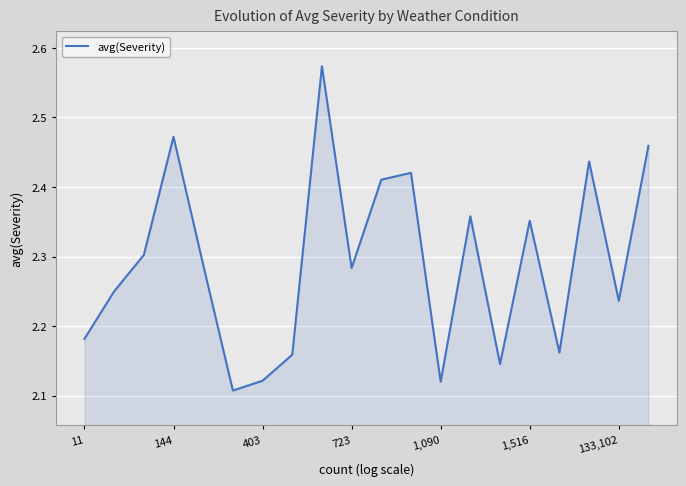

What is the difference between the maximum and minimum values?

0.5